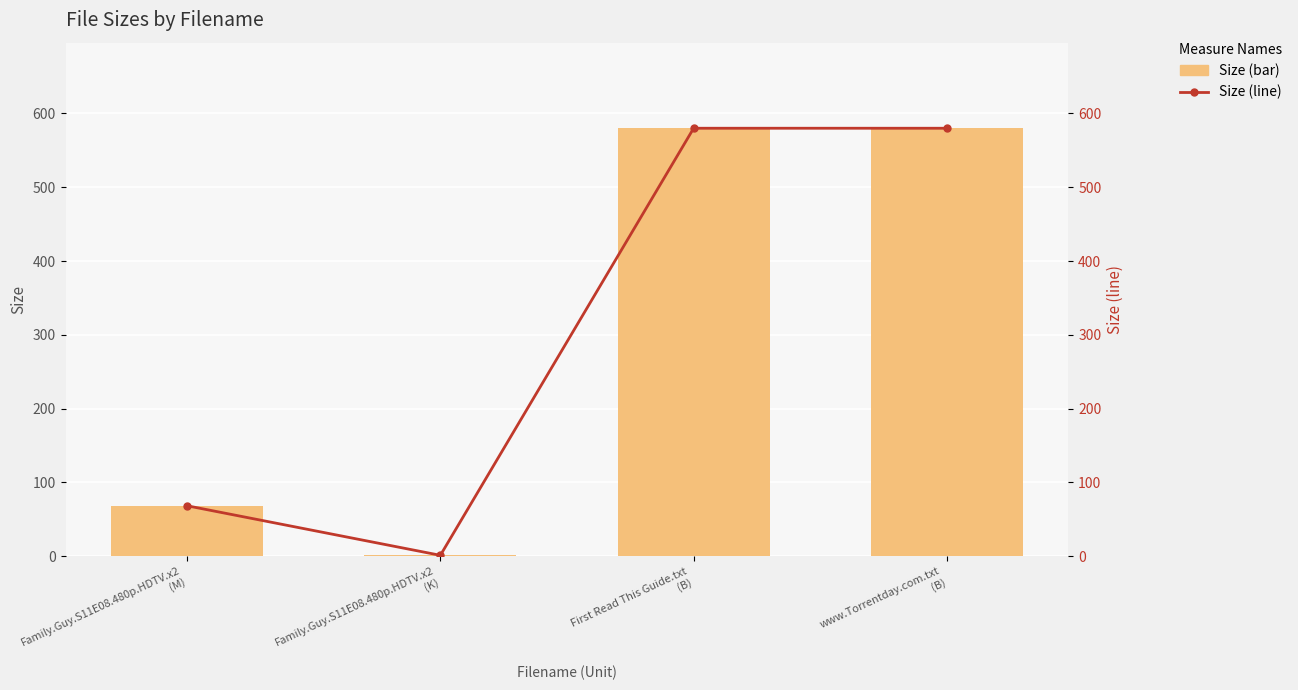

Reading left to right, transcribe all the data shown in this chart.

Size: 68.2	1.1	580.0	580.0
Size (line): 68.2	1.1	580.0	580.0